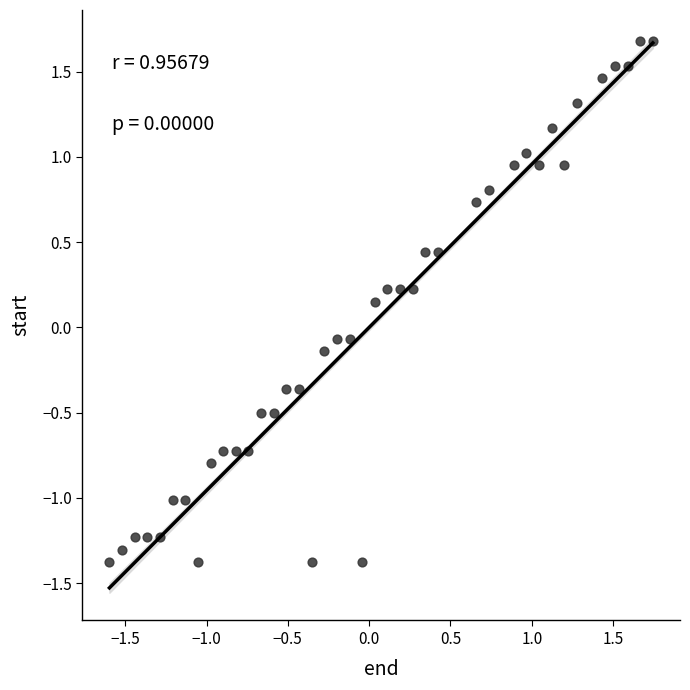

What is the range of Y values (max minus min)?

3.1